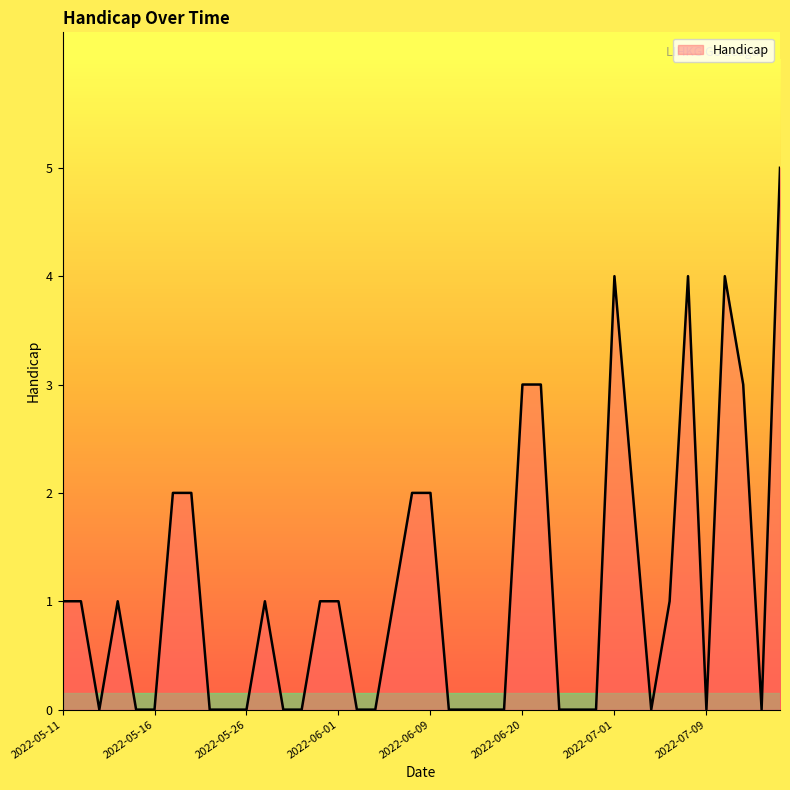

What is the maximum value shown in the chart?

5